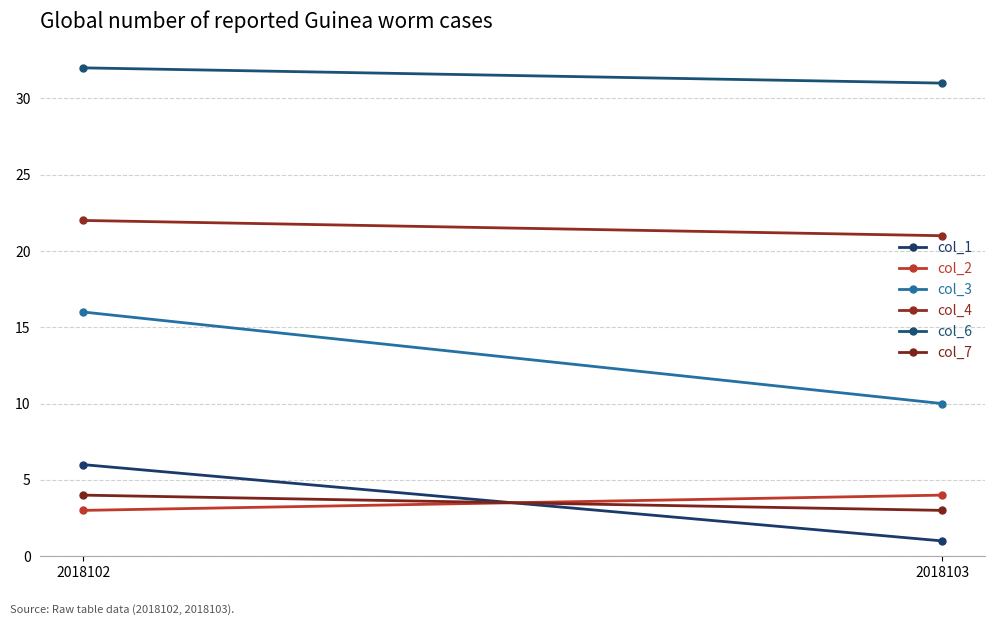

Rank the series by their maximum value, from highest to lowest.

col_6, col_4, col_3, col_1, col_2, col_7